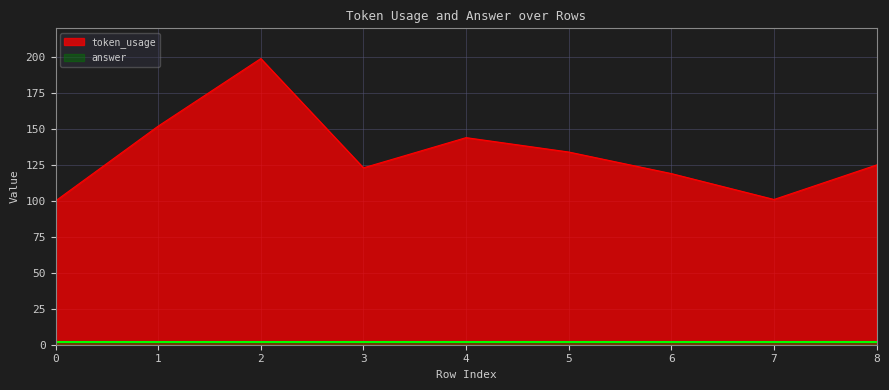

What is the value of the 5th point from the left?

144